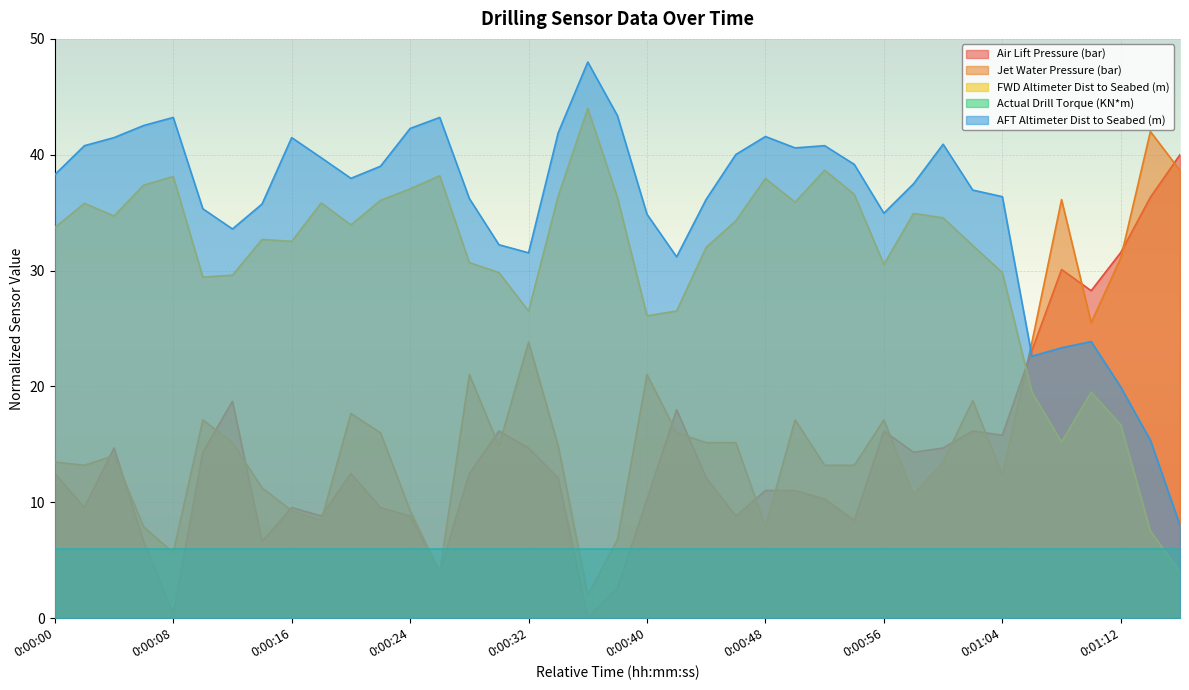

What is the difference between the maximum and second lowest values in the Air Lift Pressure (bar) series?

39.6